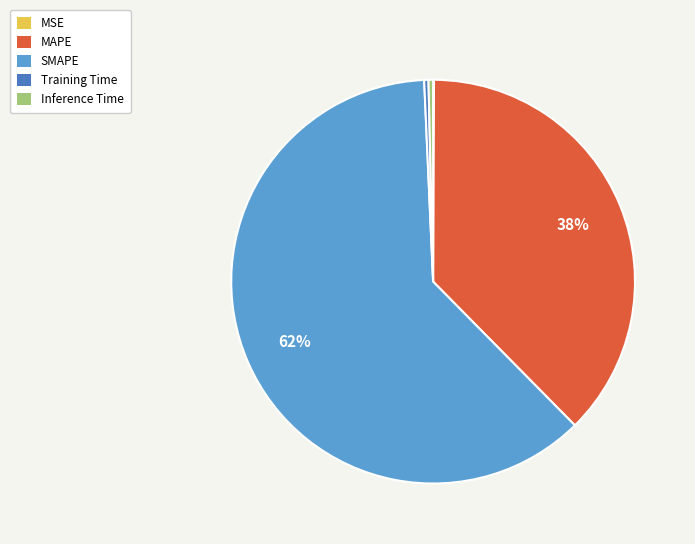

What is the largest slice in the pie chart?

SMAPE